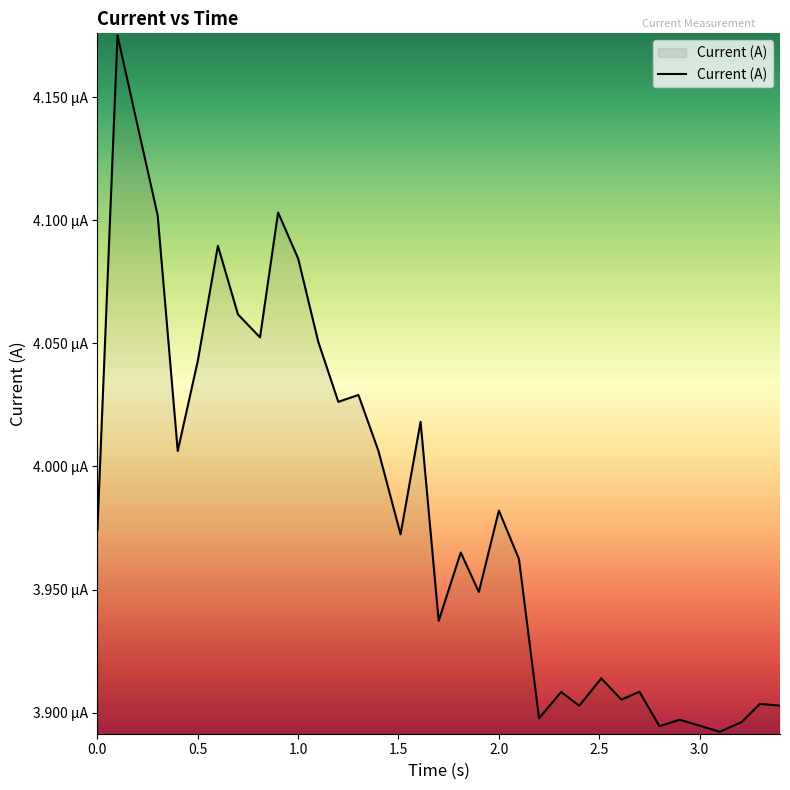

Is this an area chart (filled region under the line)?

Yes